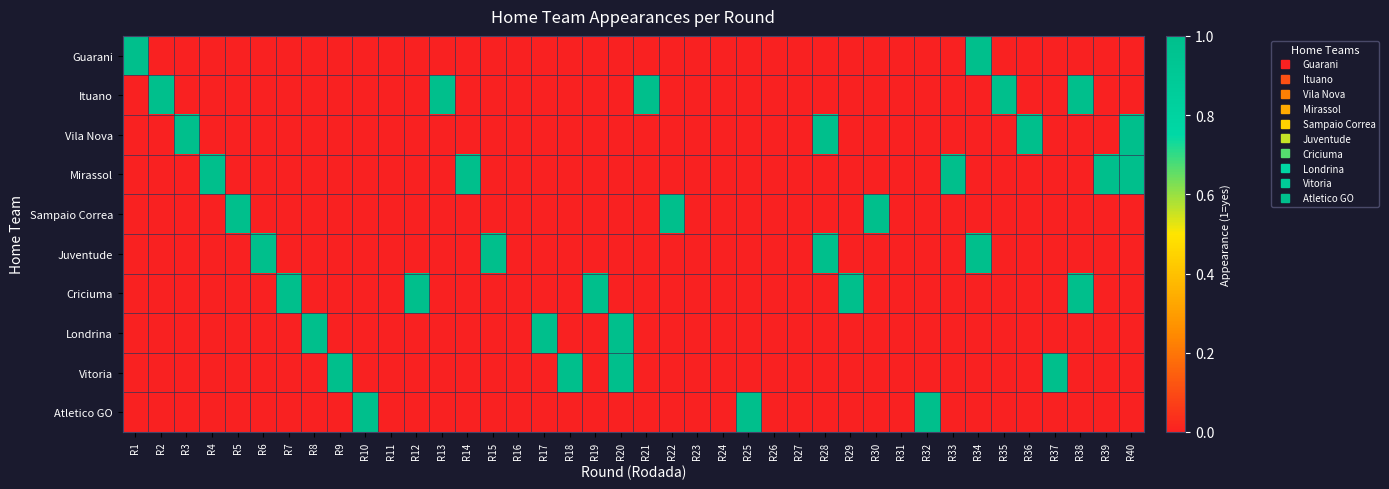

What is the total value across all series at R2?

1